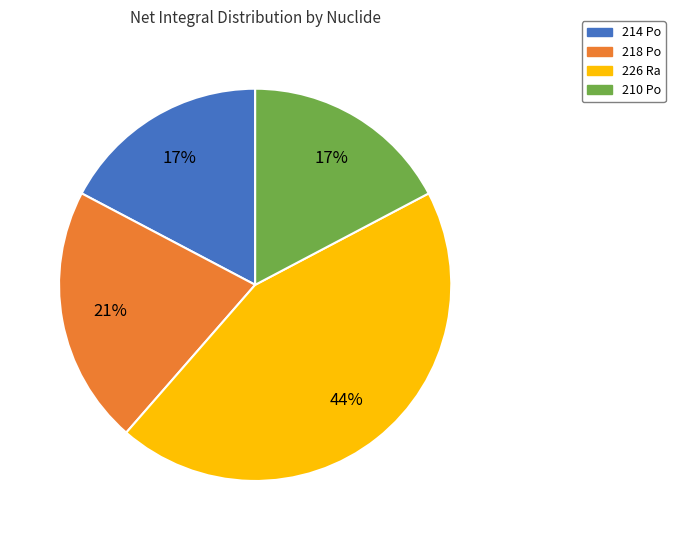

To the nearest percent, what is the average slice percentage?

25%